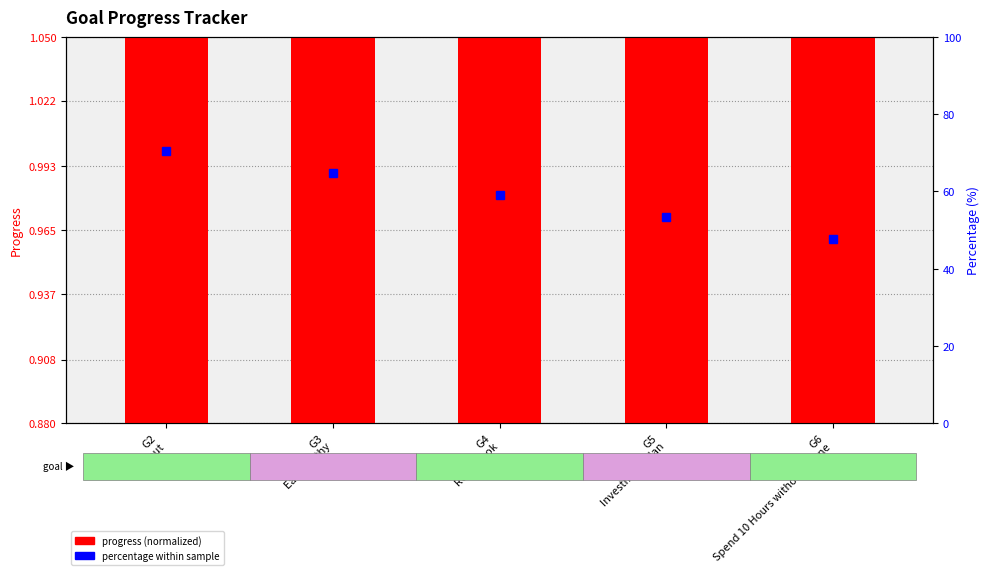

Where is the data nearest to the value 0?

G6
Spend 10 Hours without phone